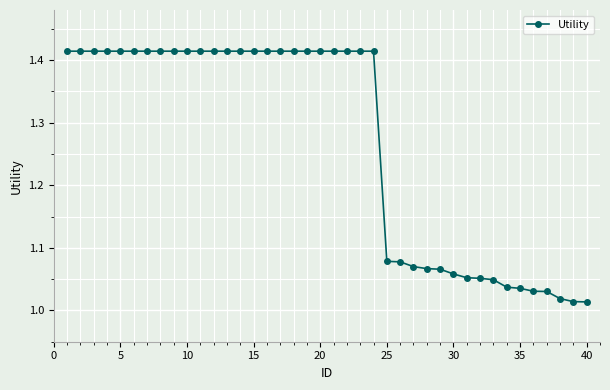

What is the difference between the maximum and minimum values?

0.4